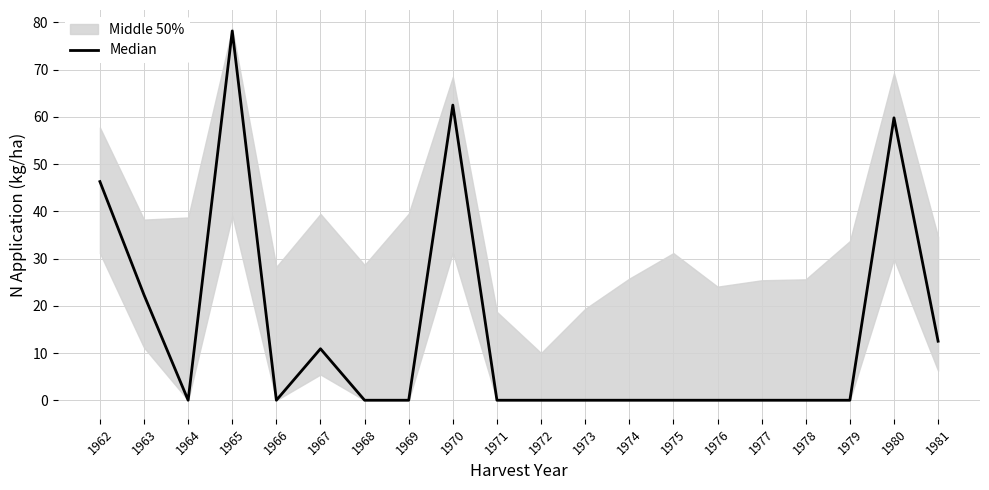

What is the maximum value shown in the chart?

78.2